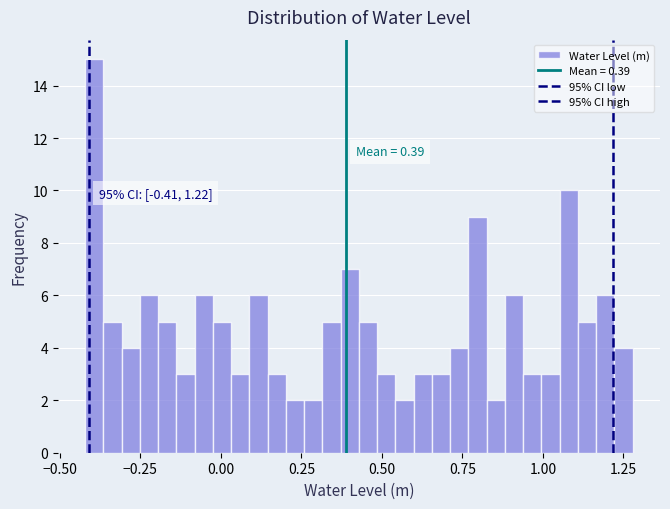

Read against the x-axis, roughly where is the centre of the tallest bar?

-0.40